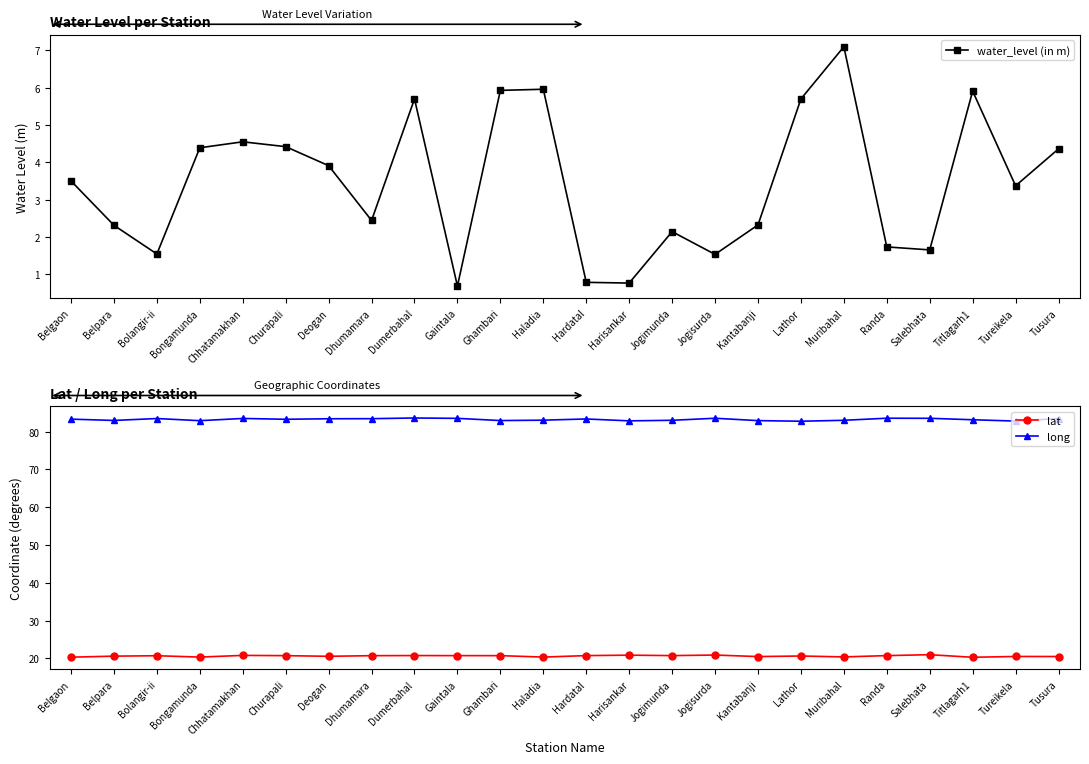

True or false: lat and long cross at least once.

False